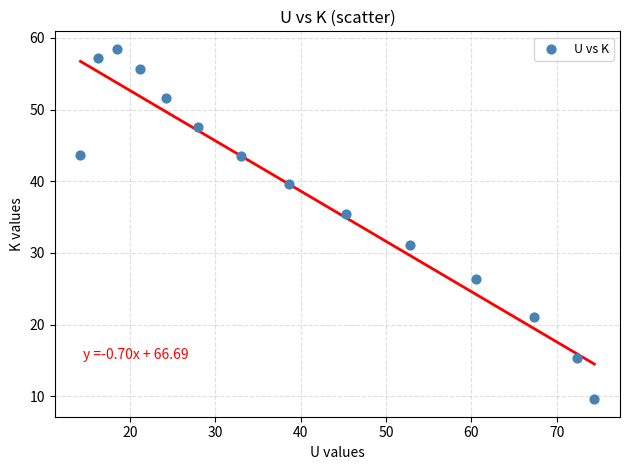

What Y value in the scatter plot is closest to 34?

35.4